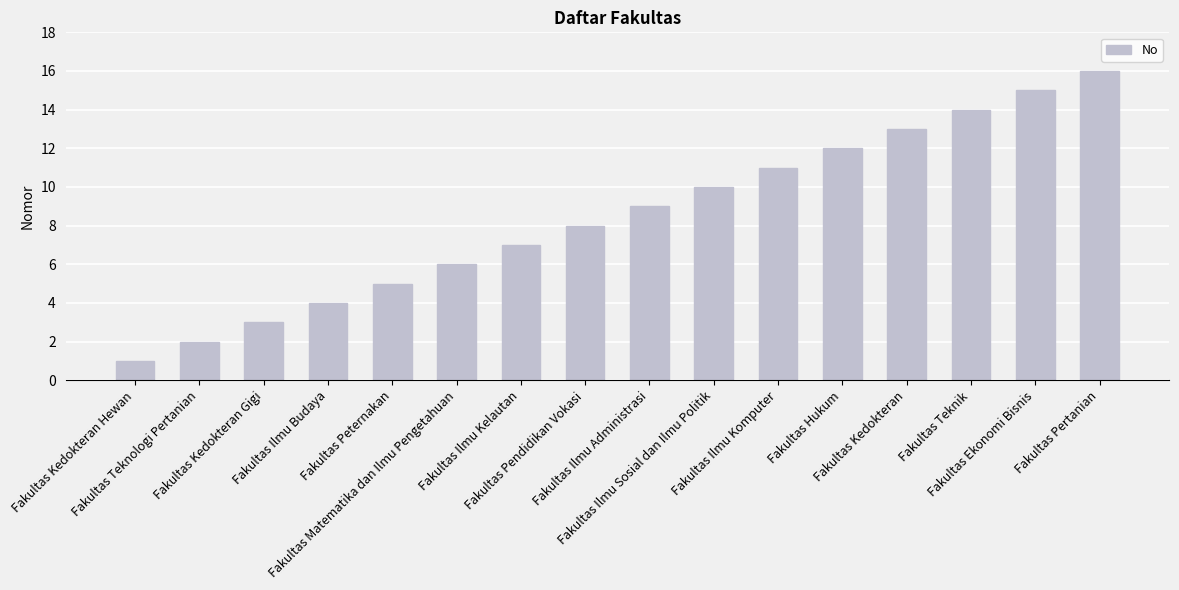

Rank the categories by value from highest to lowest.

Fakultas Pertanian, Fakultas Ekonomi Bisnis, Fakultas Teknik, Fakultas Kedokteran, Fakultas Hukum, Fakultas Ilmu Komputer, Fakultas Ilmu Sosial dan Ilmu Politik, Fakultas Ilmu Administrasi, Fakultas Pendidikan Vokasi, Fakultas Ilmu Kelautan, Fakultas Matematika dan Ilmu Pengetahuan, Fakultas Peternakan, Fakultas Ilmu Budaya, Fakultas Kedokteran Gigi, Fakultas Teknologi Pertanian, Fakultas Kedokteran Hewan